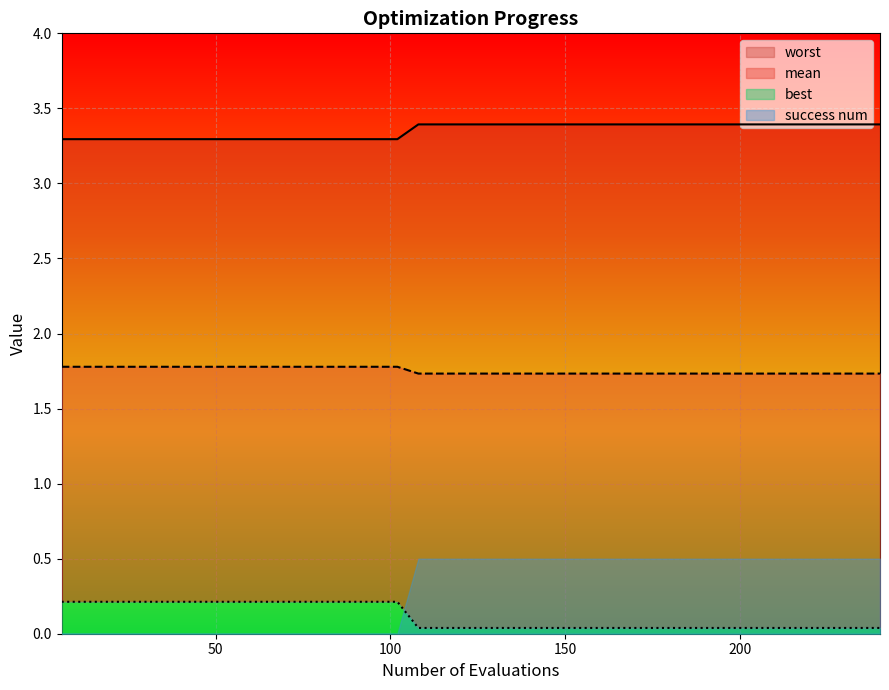

True or false: mean and best intersect in this chart.

False